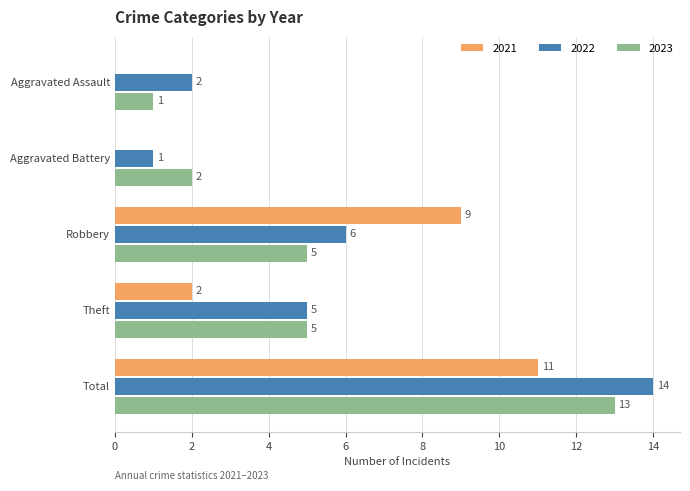

At which category does the chart reach its peak across all series?

Total